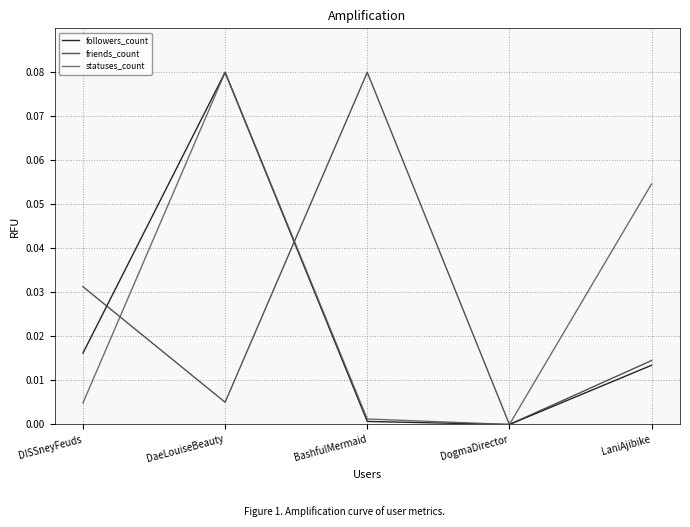

Is it true that statuses_count equals 0.0 at DogmaDirector?

True